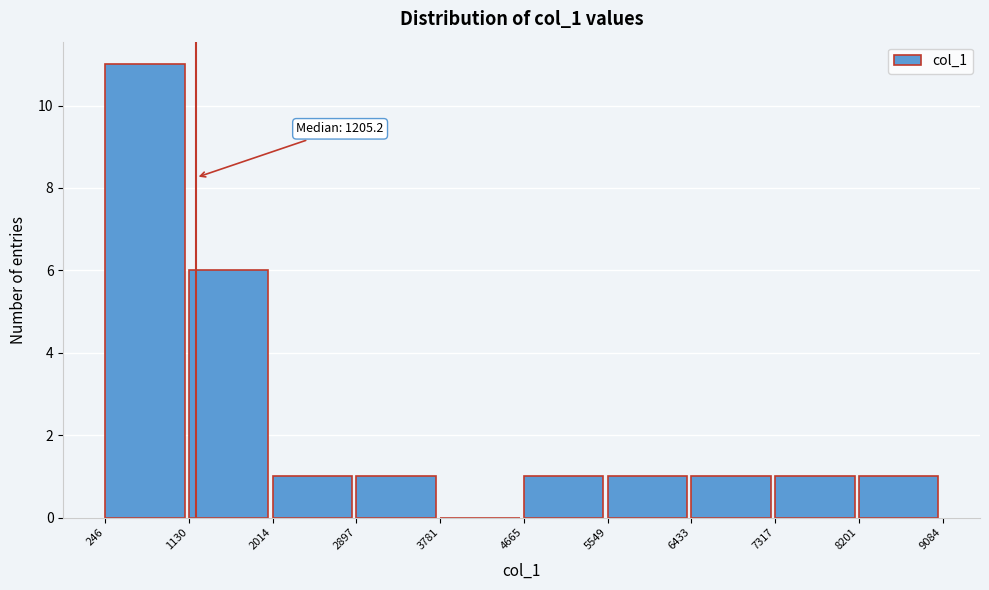

Which range on the x-axis has the tallest bar?

246 to 1130